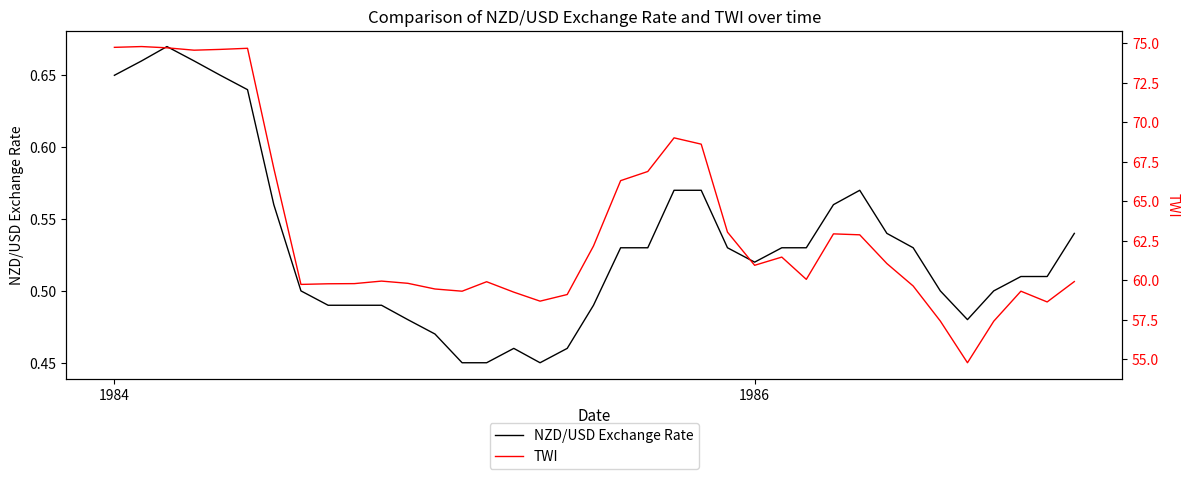

True or false: NZD/USD Exchange Rate and TWI intersect in this chart.

False